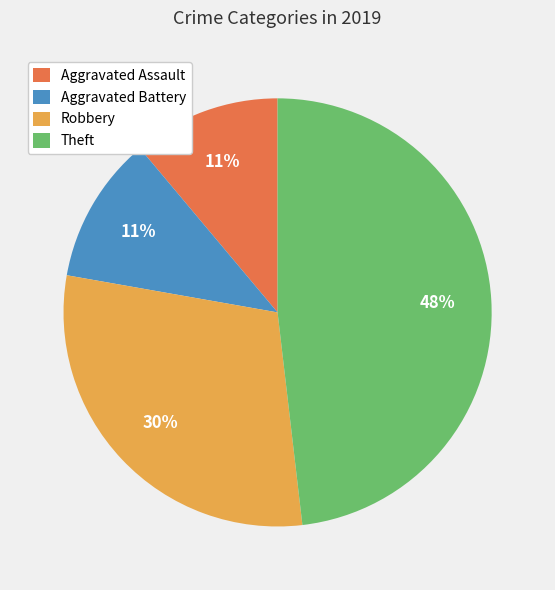

Is Theft the majority of the pie?

No